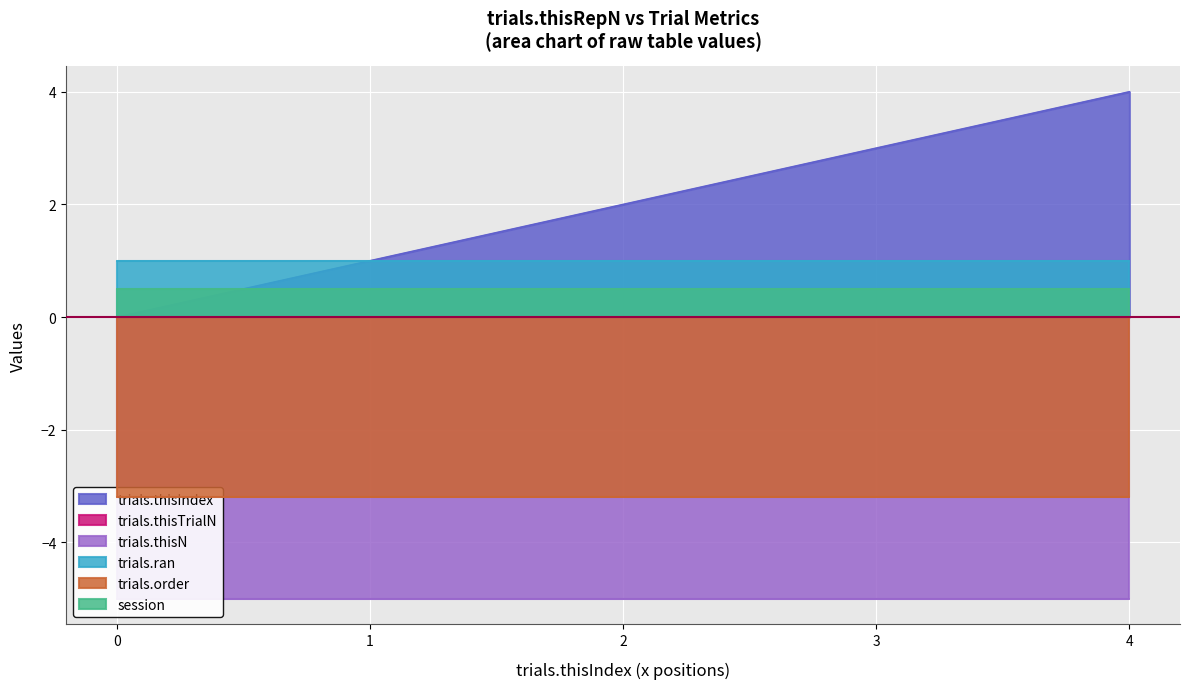

True or false: session has a value of 1 at 2.

False